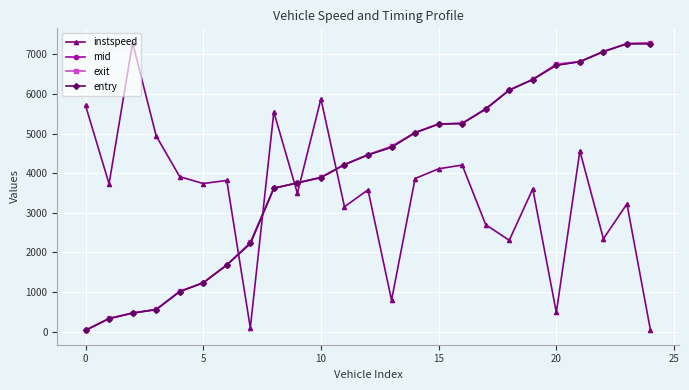

What is the value of the exit point at the 11th from the left?

3894.7